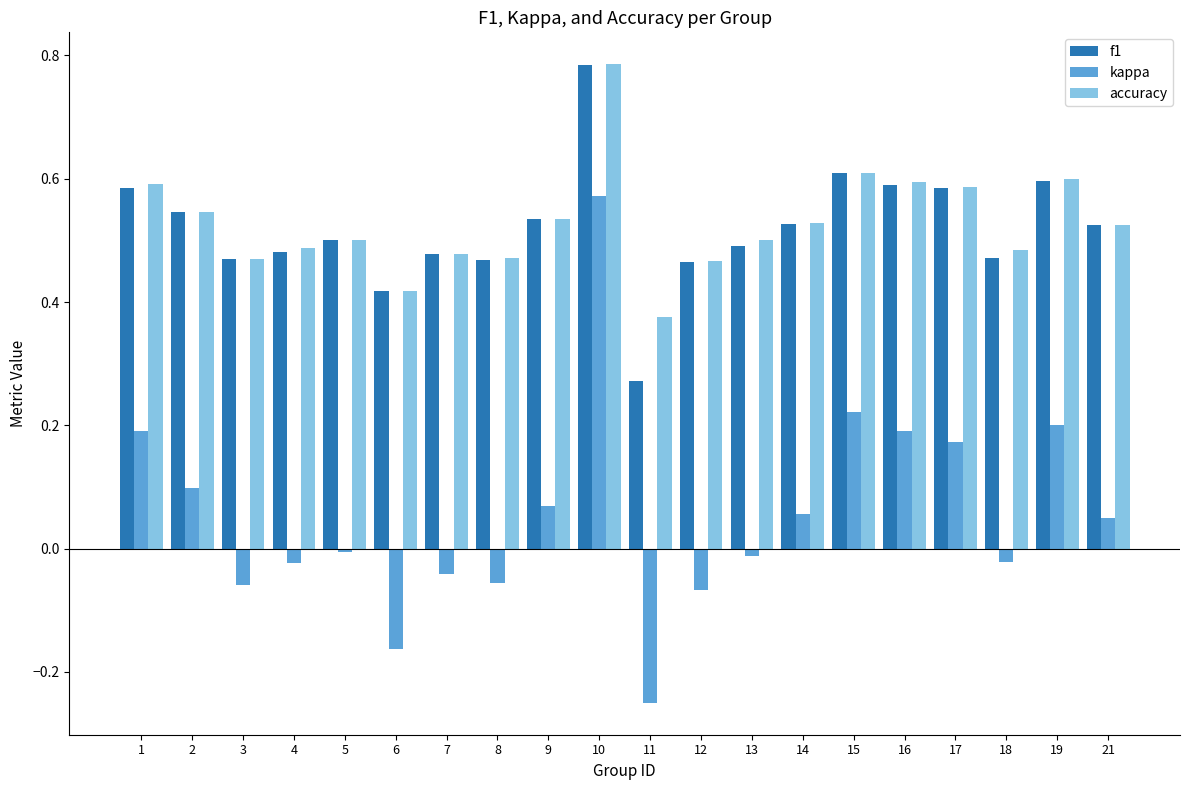

Between 3 and 21, which series saw the biggest shift?

kappa